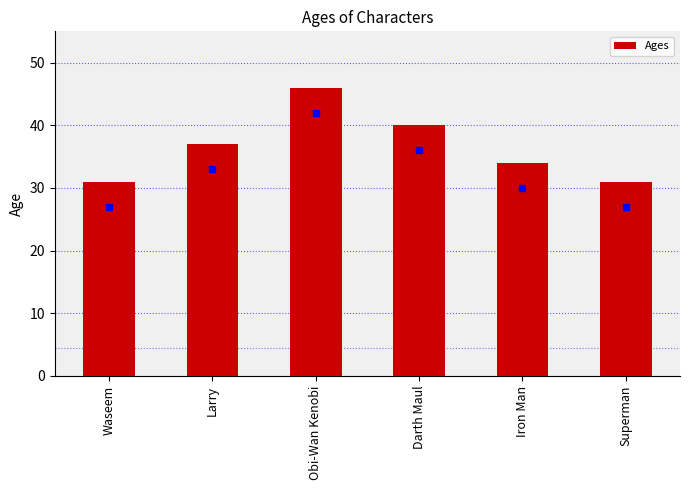

Which has a higher value, Larry or Darth Maul?

Darth Maul